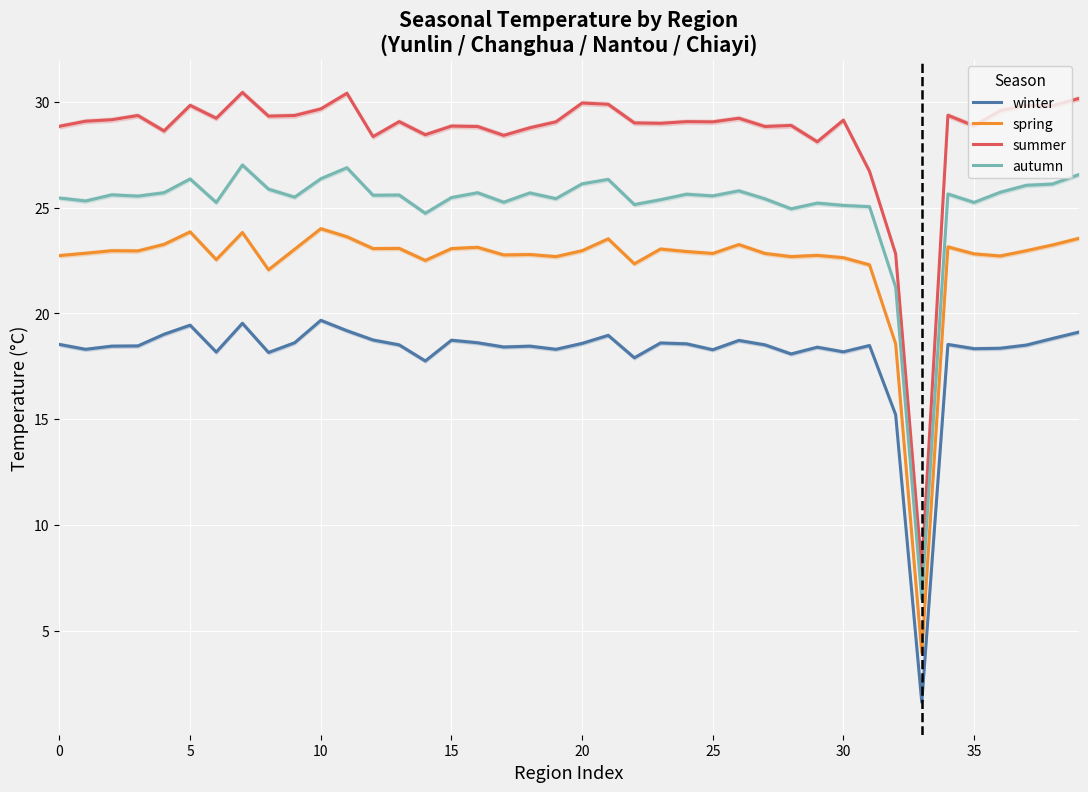

Is the value of spring at 30 greater than the value of winter at 35?

Yes